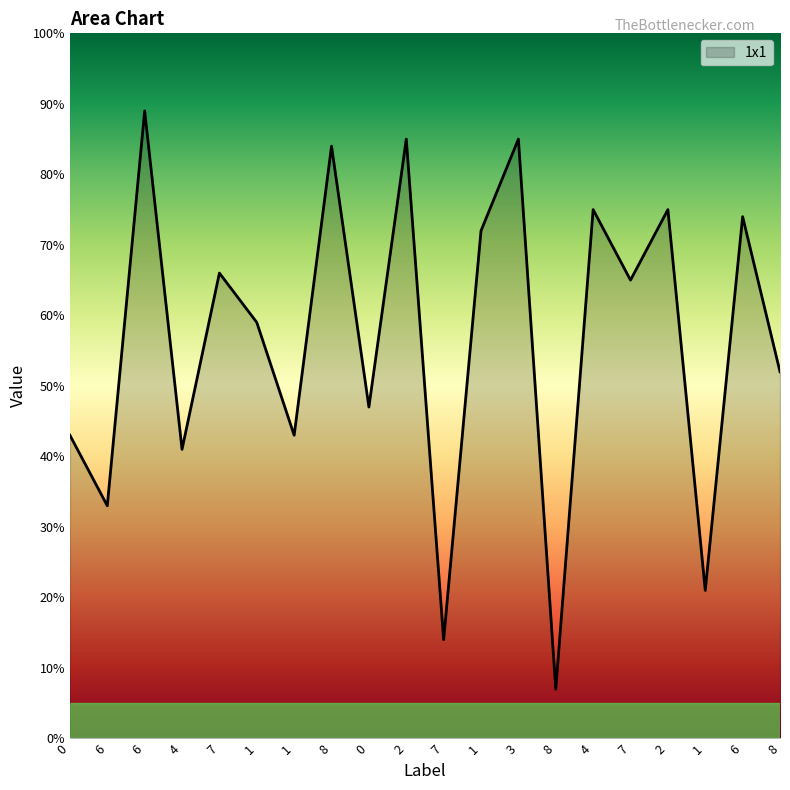

How many categories are shown in the chart?

20